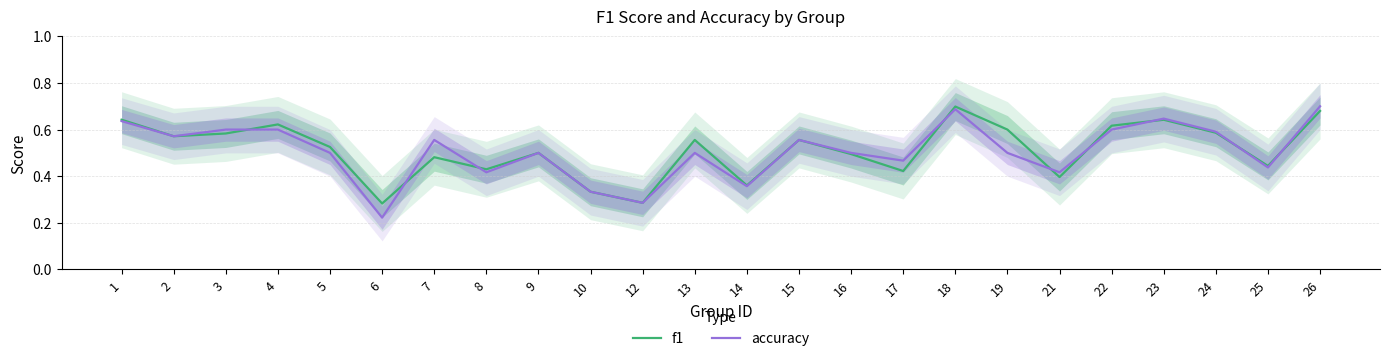

What is the total value across all series at 12?

0.6